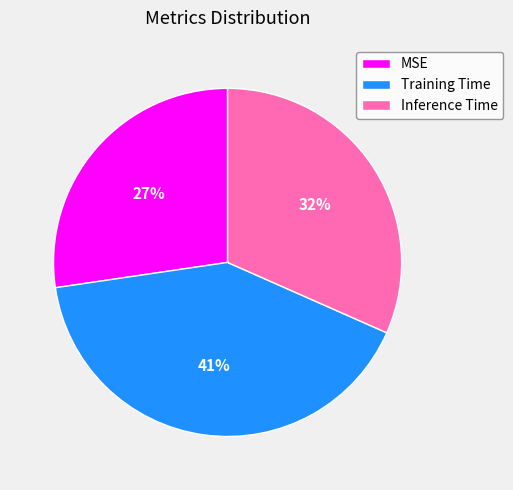

To the nearest percent, what portion does Training Time represent?

41%